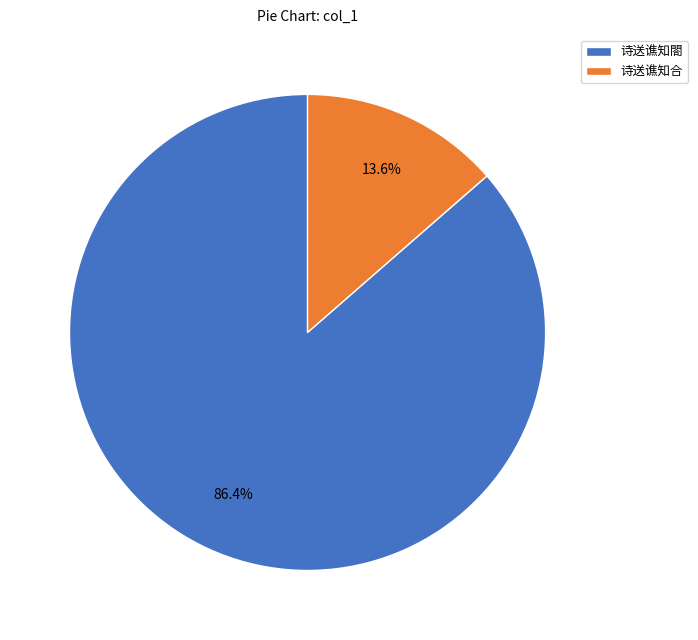

To the nearest percent, what portion does 诗送谯知合 represent?

14%